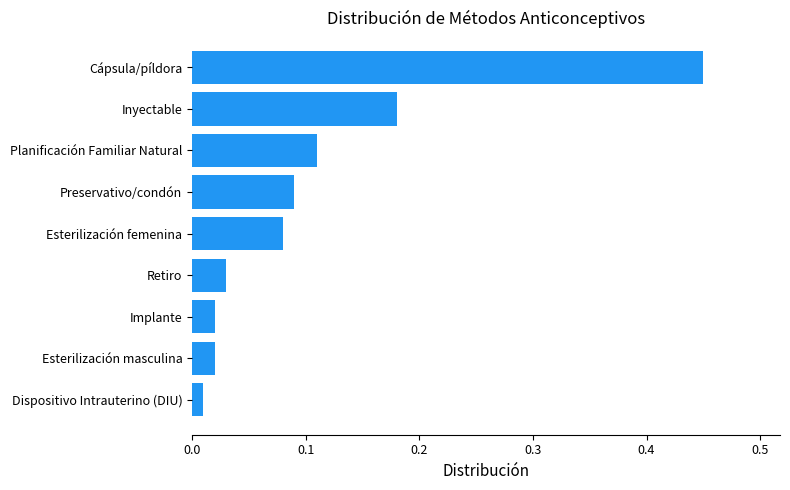

What is the change in value from Implante to Planificación Familiar Natural?

+0.1